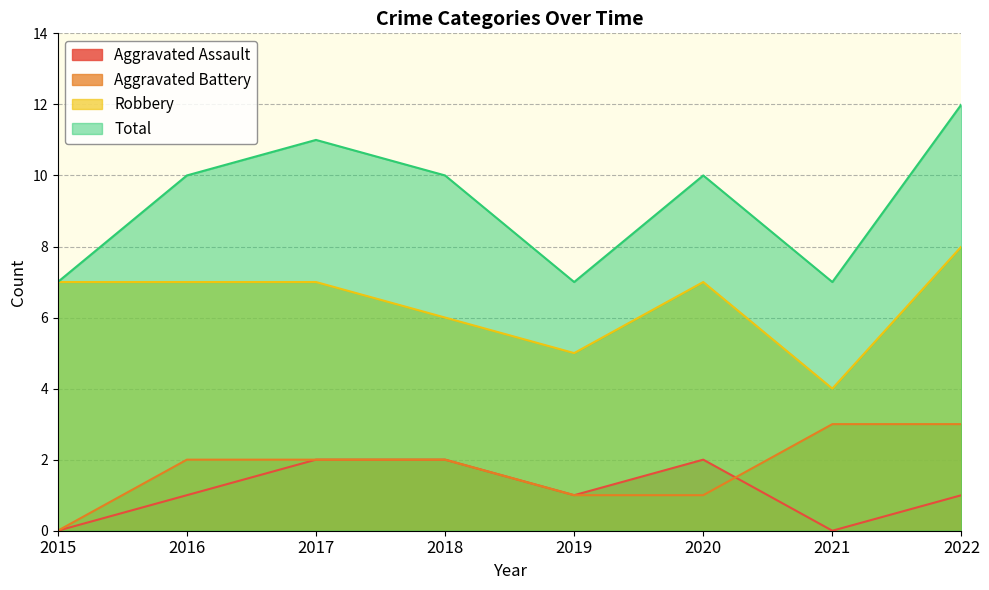

What is the difference between the maximum and minimum values in the Aggravated Battery series?

3